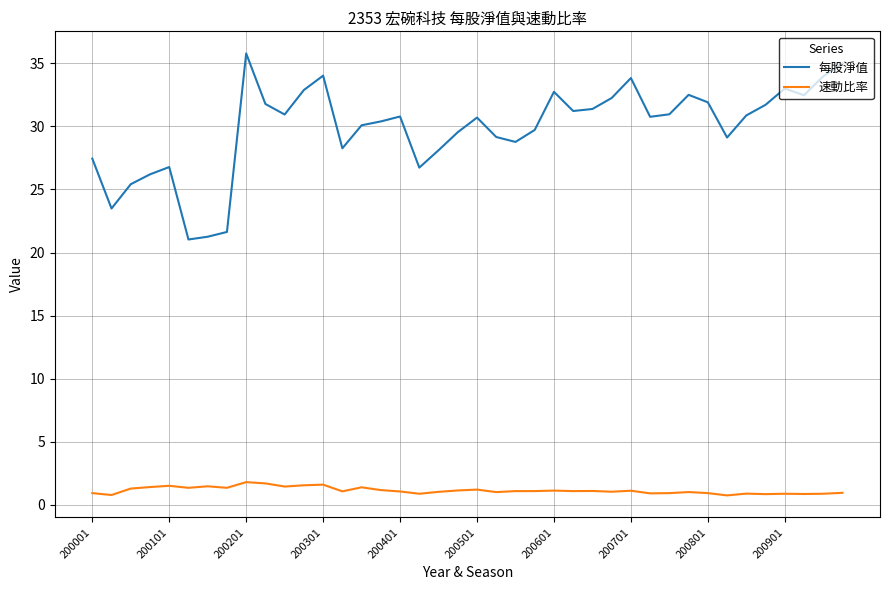

True or false: 速動比率 and 每股淨值 cross at least once.

False